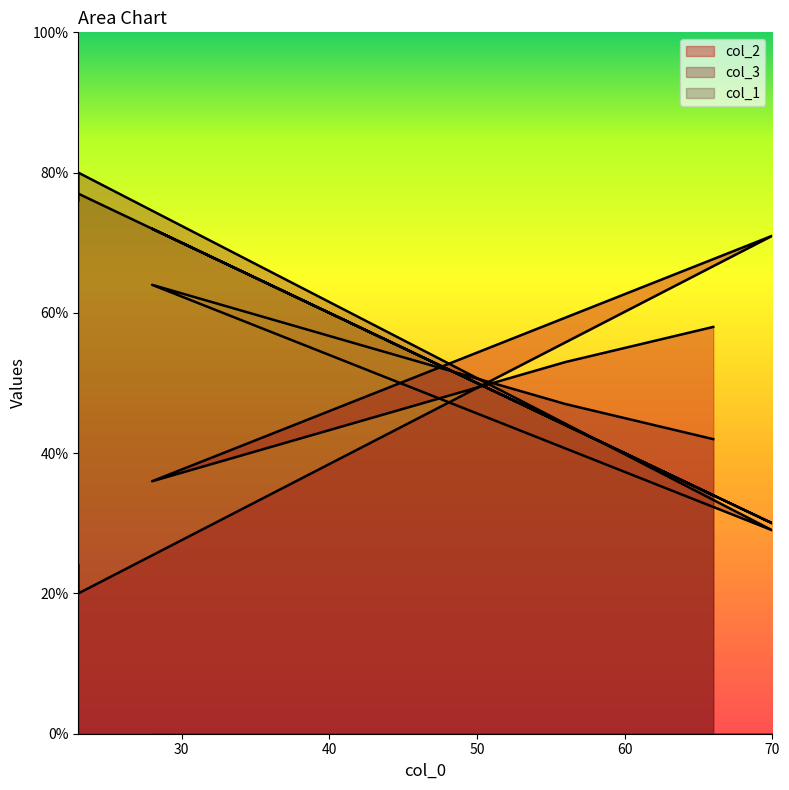

Is it true that col_1 equals 105 at 23?

False